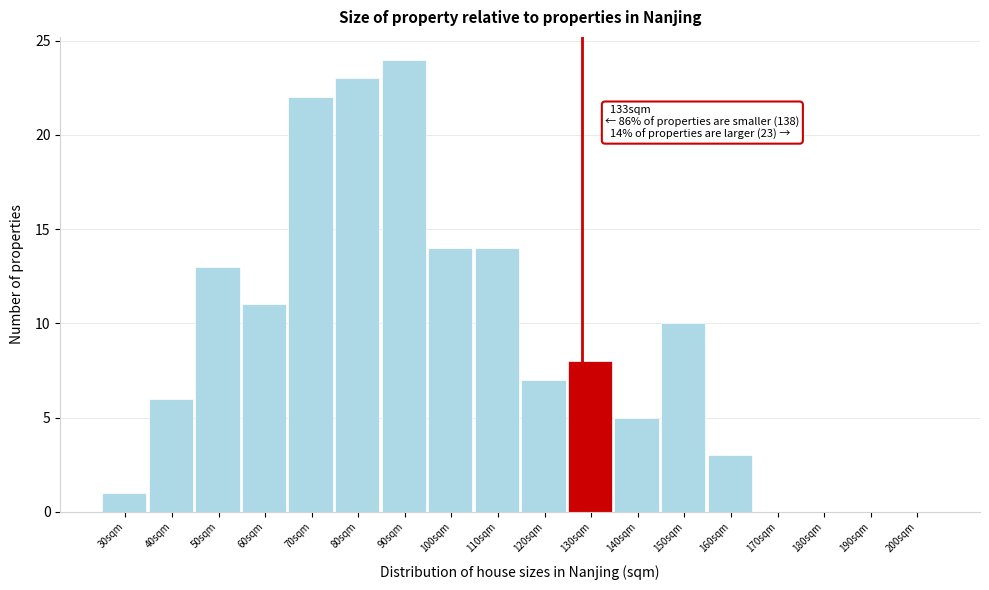

Reading left to right, transcribe all the data shown in this chart.

30sqm=1	40sqm=6	50sqm=13	60sqm=11	70sqm=22	80sqm=23	90sqm=24	100sqm=14	110sqm=14	120sqm=7	130sqm=8	140sqm=5	150sqm=10	160sqm=3	170sqm=0	180sqm=0	190sqm=0	200sqm=0